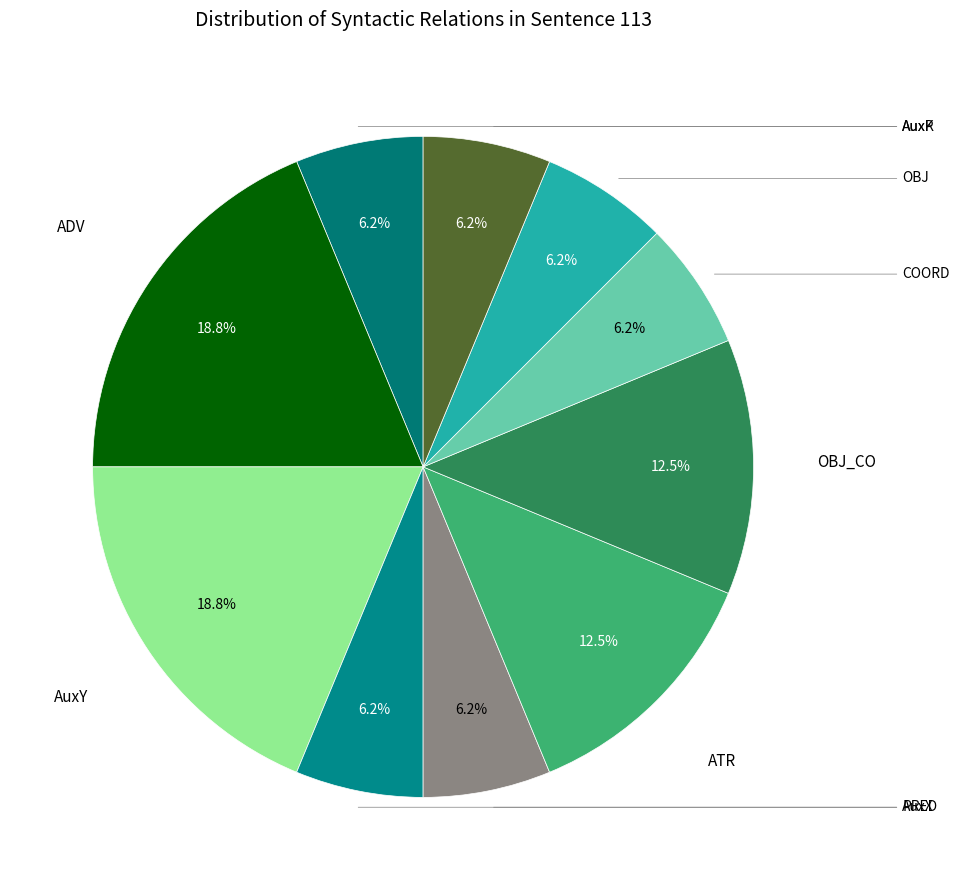

How many segments does this pie chart have?

10